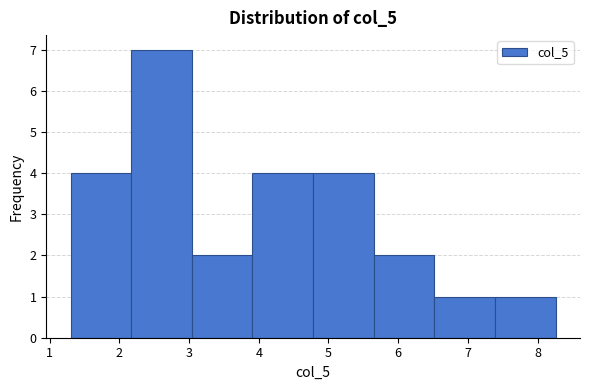

How tall is the bar that spans 3.91 to 4.78 on the x-axis? Neither the bar edges nor the heights are printed on the chart, so give them approximately, as read against the axes.

4